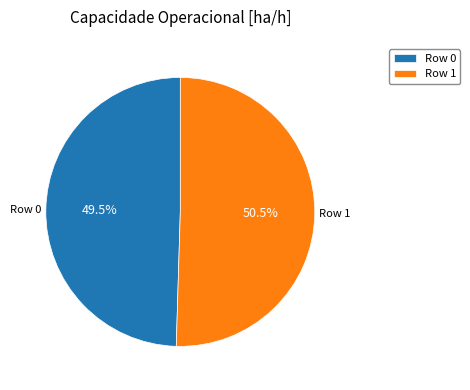

Does Row 0 represent more than half of the total?

No